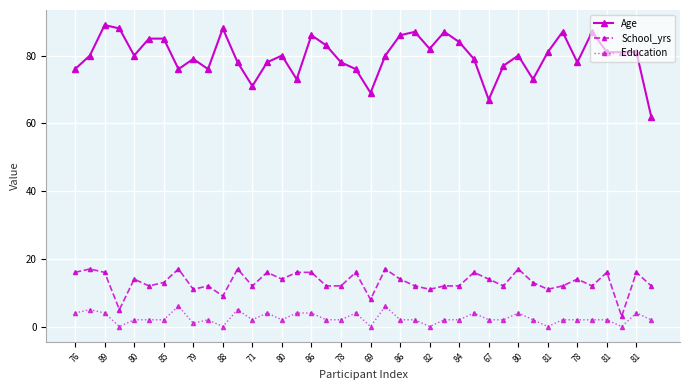

True or false: Age has more than 2 interior local peaks.

True